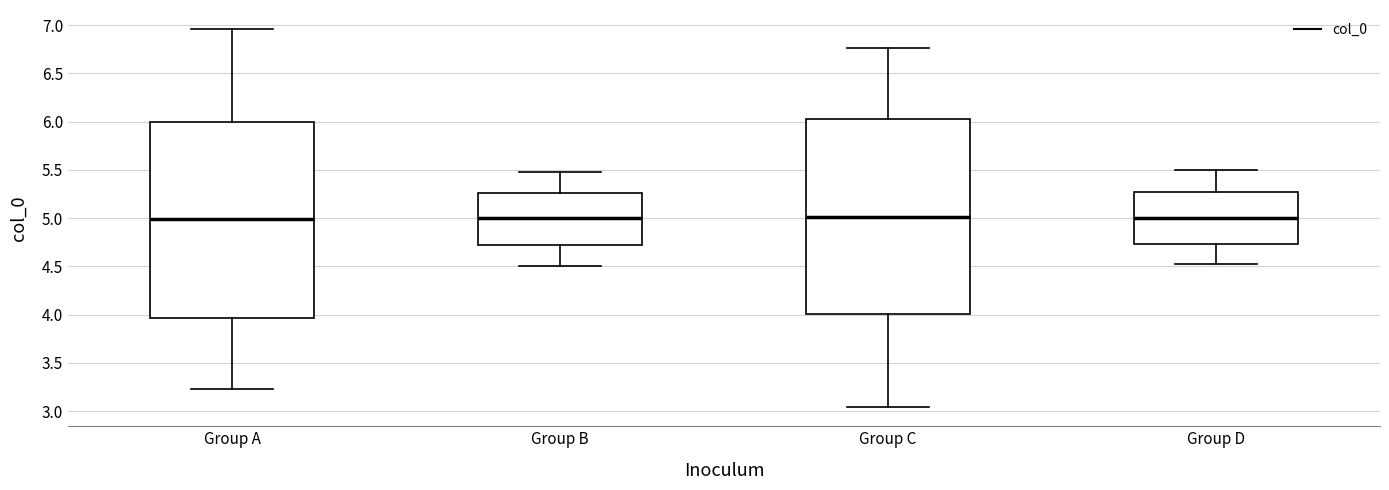

Where is the lower edge of the box for Group B on the y-axis? The values are not printed on the chart, so give them approximately, as read against the axis.

4.70